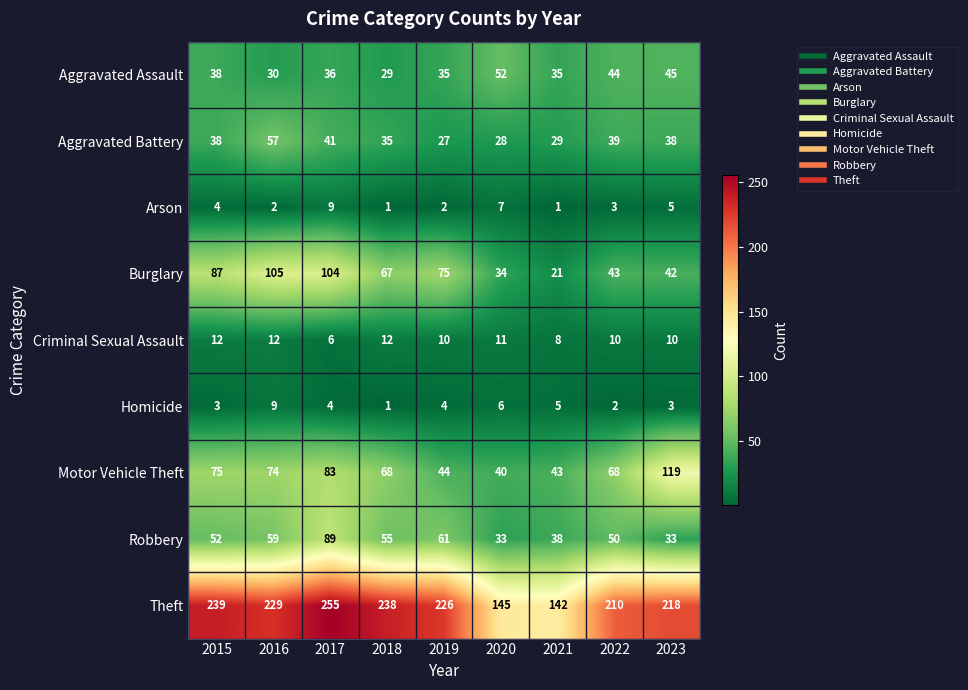

What is the highest value of the Aggravated Battery series?

57